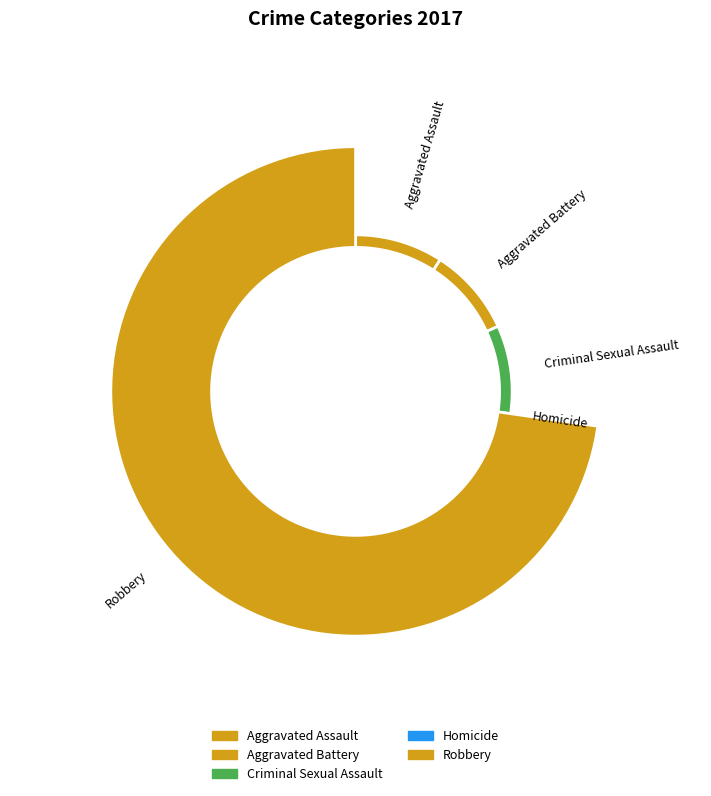

To the nearest percent, what portion does Aggravated Battery represent?

9%